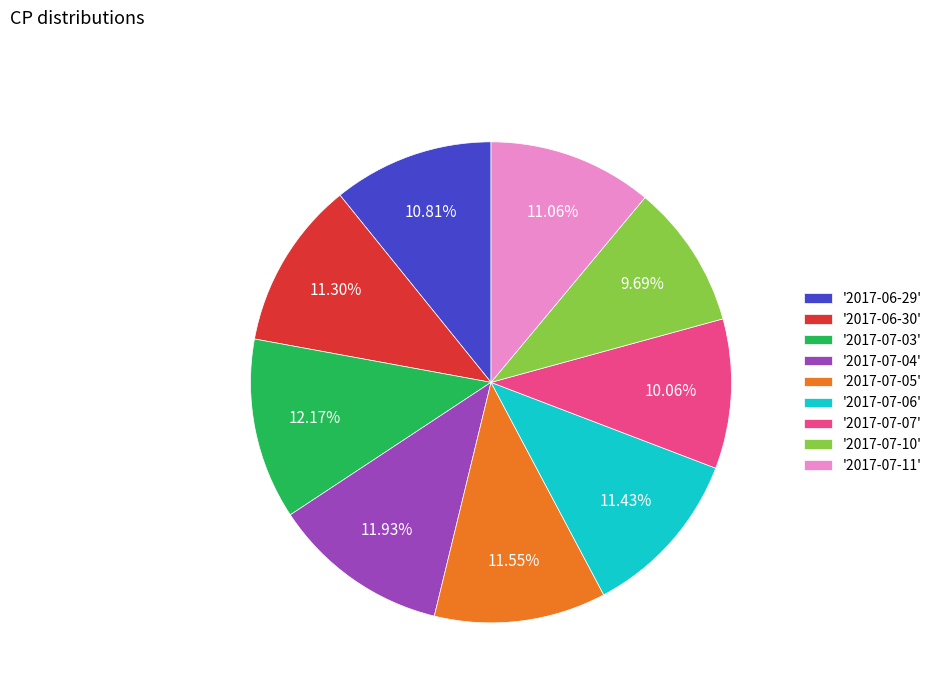

Do '2017-07-03' and '2017-06-30' together represent more than half of the pie?

No